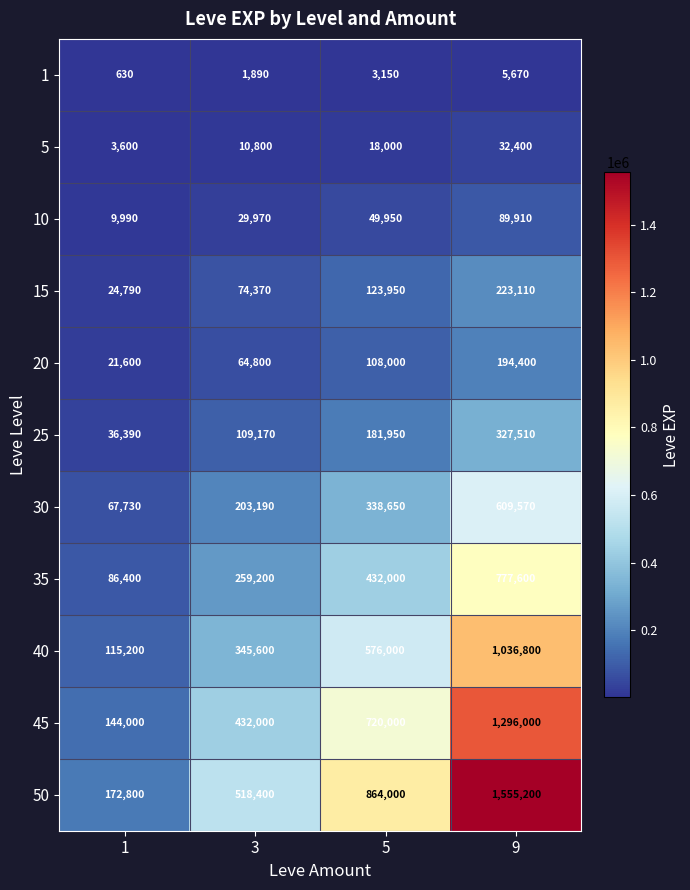

At which label is 15 closest to 123950?

5